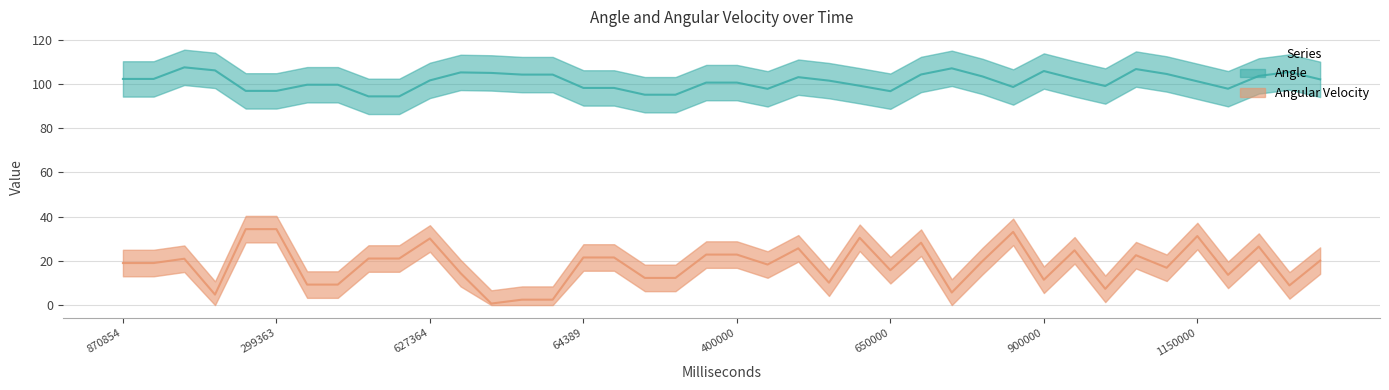

True or false: Angular Velocity and Angle intersect in this chart.

False